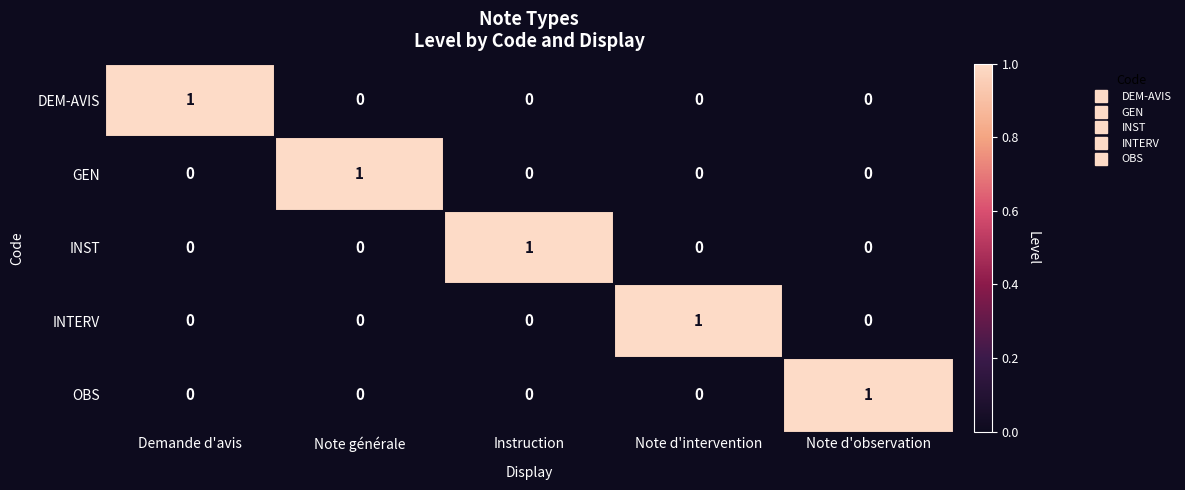

How many values in INTERV are above zero?

1